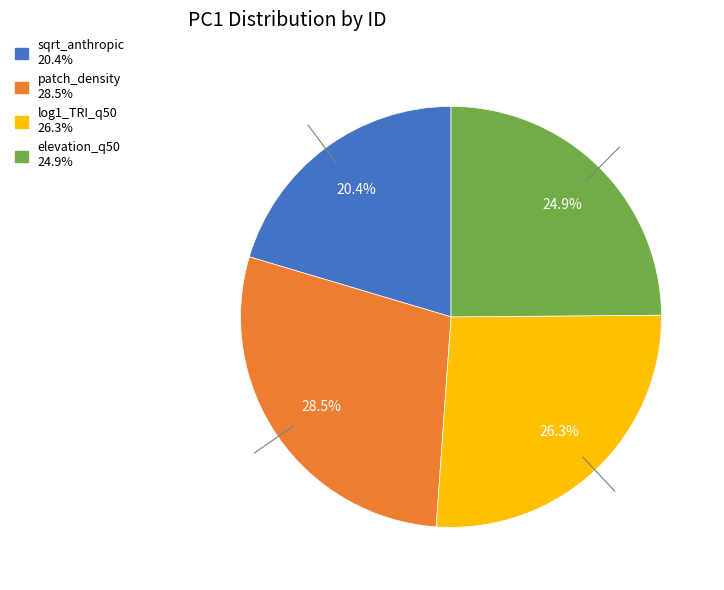

To the nearest percent, what is the difference between the log1_TRI_q50 and sqrt_anthropic slice percentages?

6%